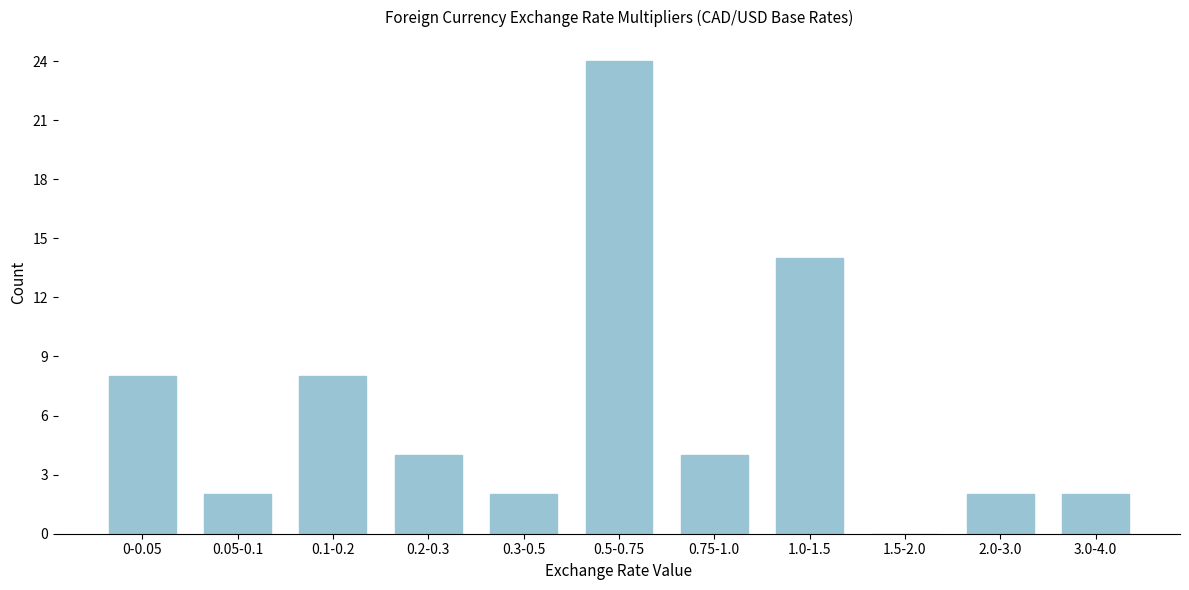

Reading left to right, what are all the values shown in this chart?

0-0.05=8	0.05-0.1=2	0.1-0.2=8	0.2-0.3=4	0.3-0.5=2	0.5-0.75=24	0.75-1.0=4	1.0-1.5=14	1.5-2.0=0	2.0-3.0=2	3.0-4.0=2